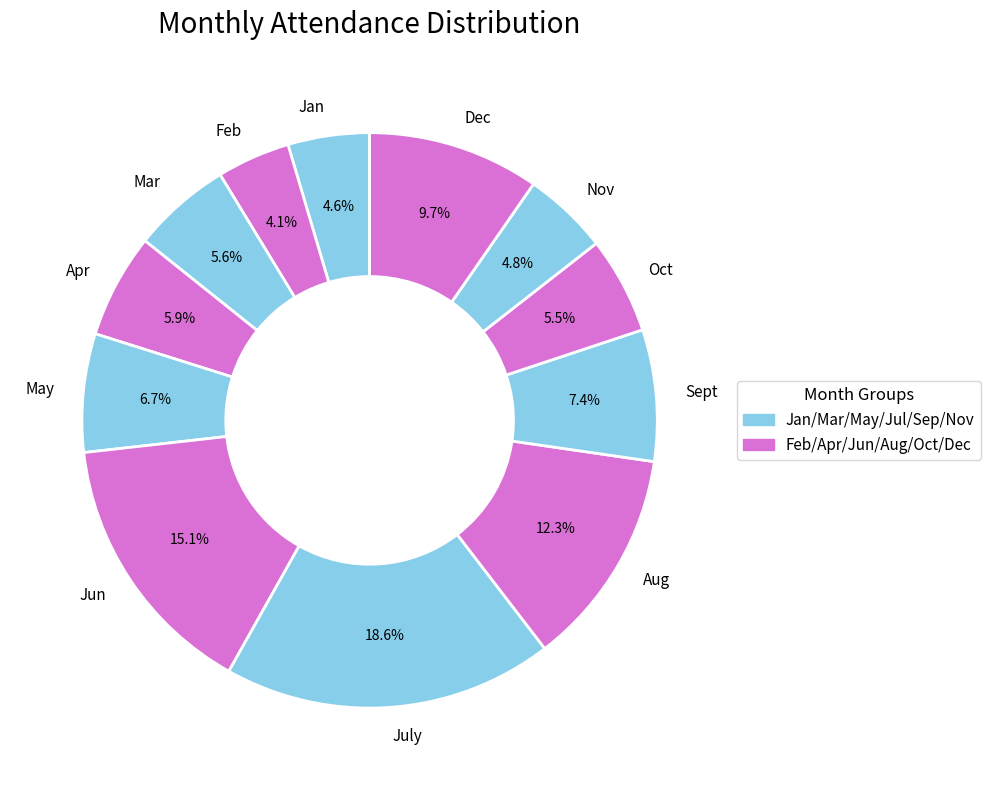

True or false: Dec accounts for 10% of the total.

True